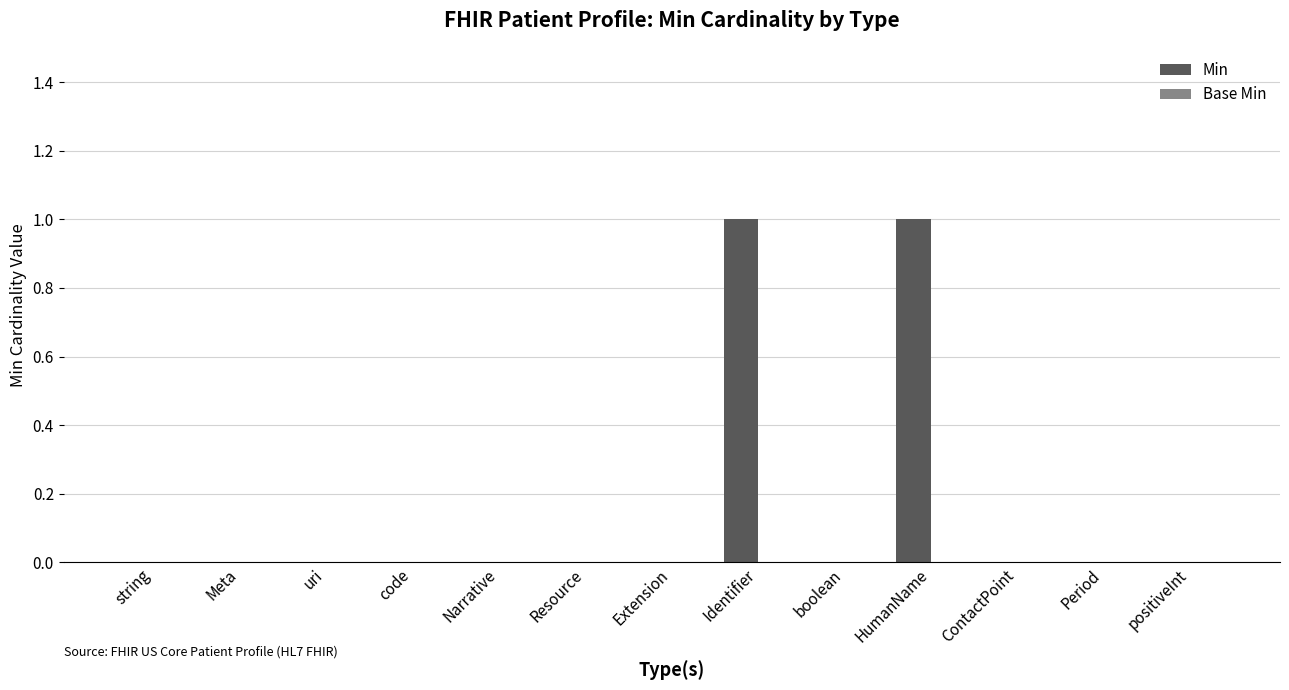

True or false: the data shows 0 at string.

True